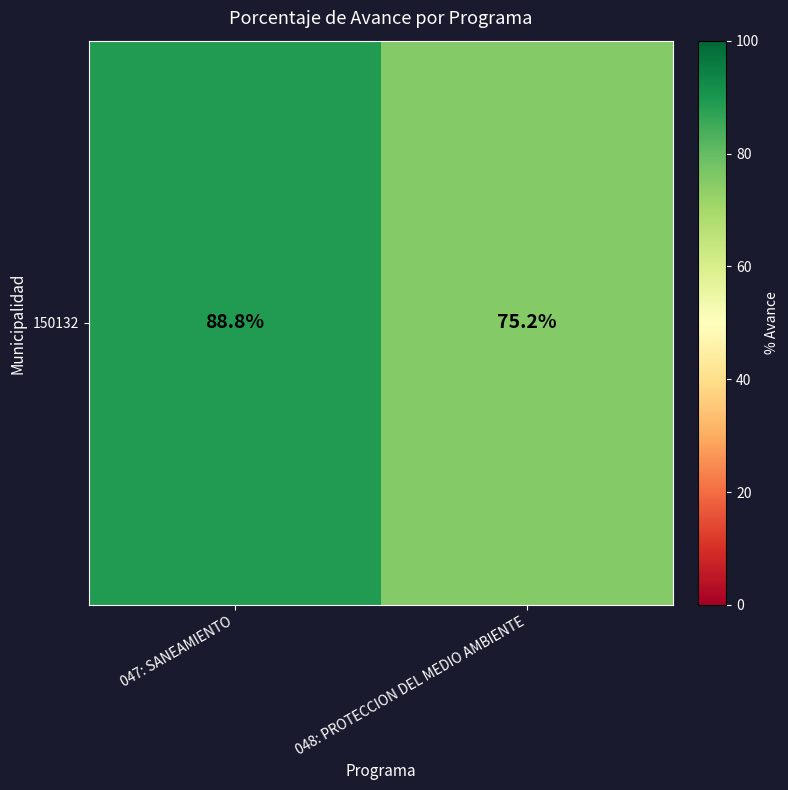

At which label is the value closest to 82?

047: SANEAMIENTO